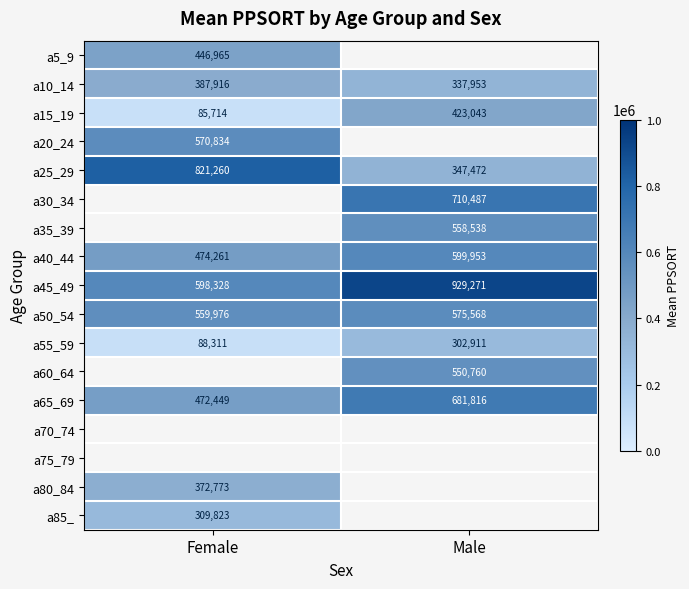

What is the approximate value of a40_44 at Male?

599953